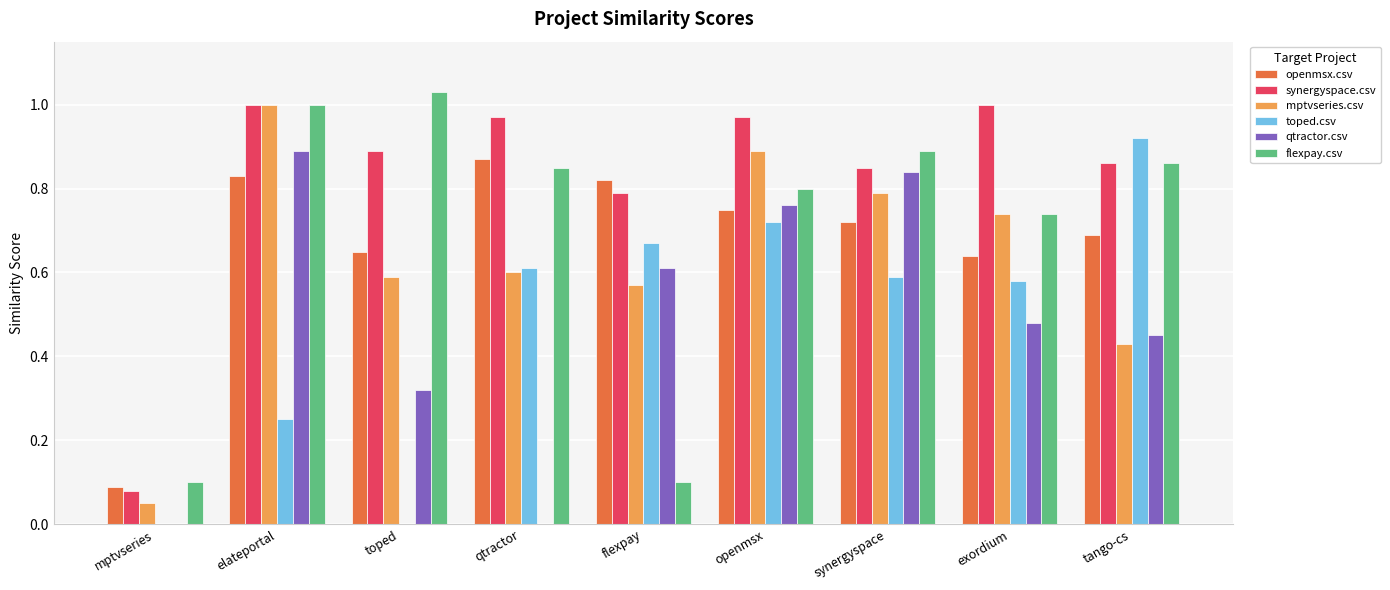

Which category has the highest value across all series?

toped